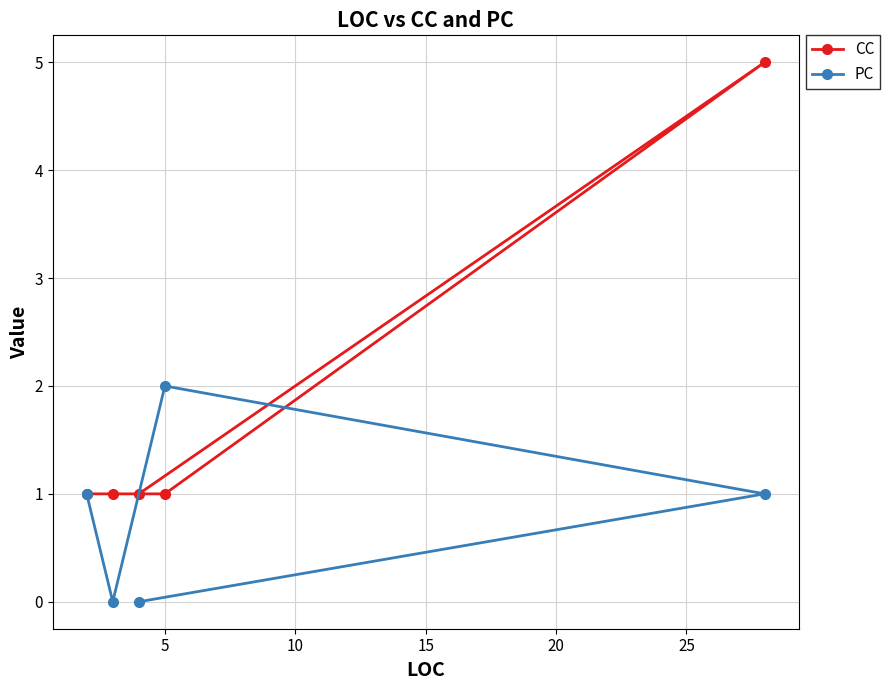

Which series has the largest total across all categories?

CC